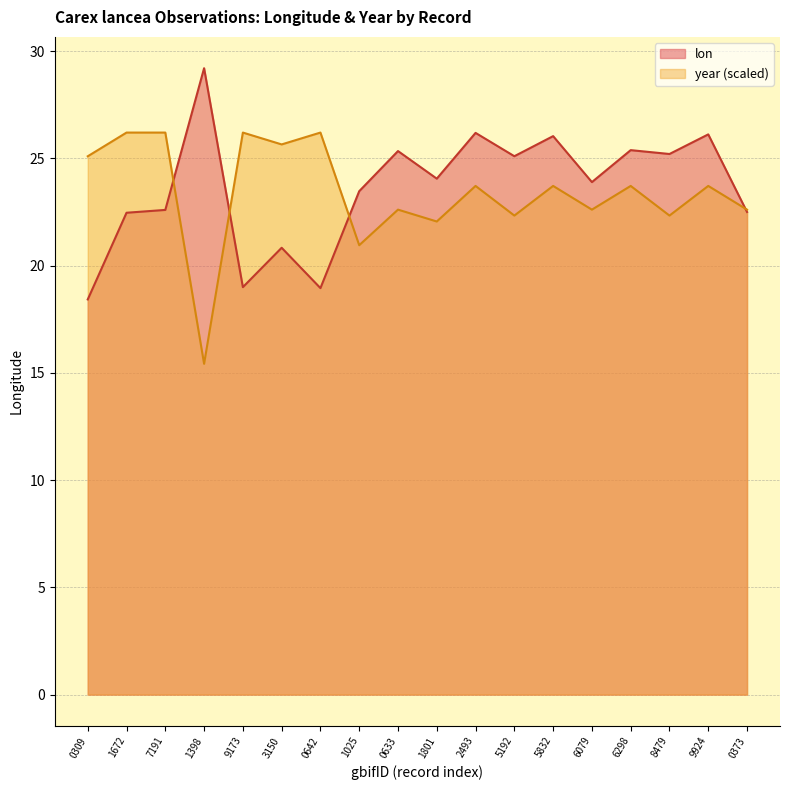

What is the value of the year point at the 16th from the left?

22.3